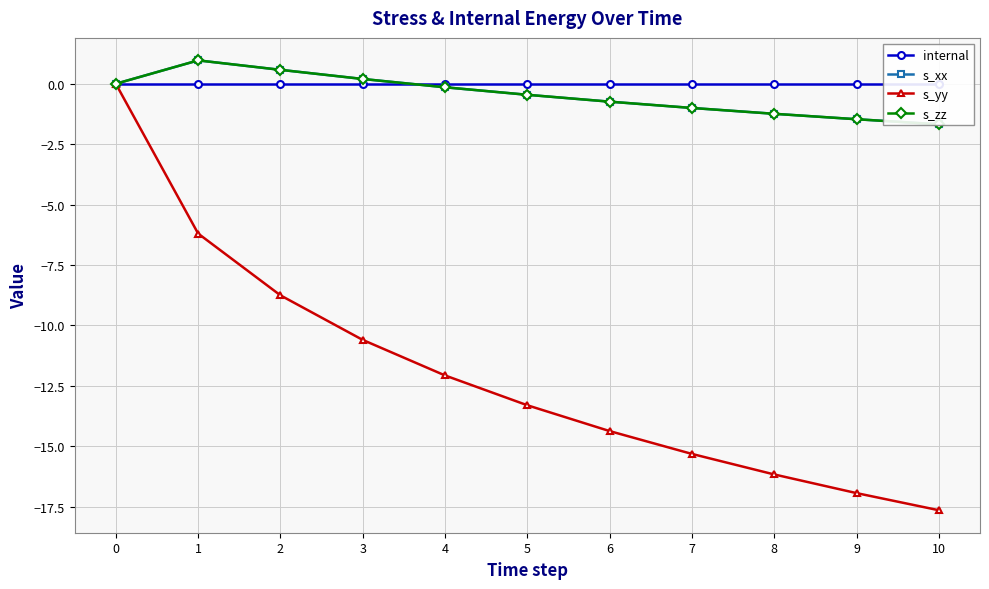

What is the total value across all series at 7?

-17.3